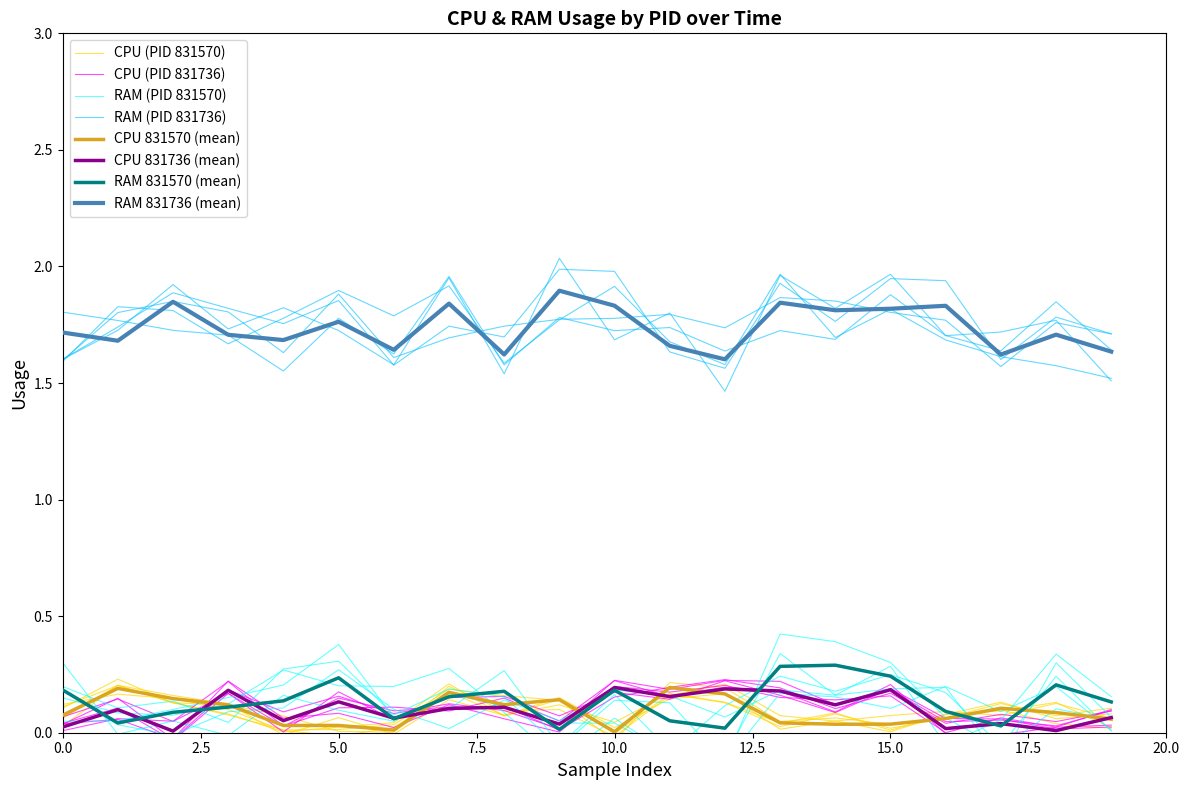

The value of RAM at 16 is 0.0. True or false?

True